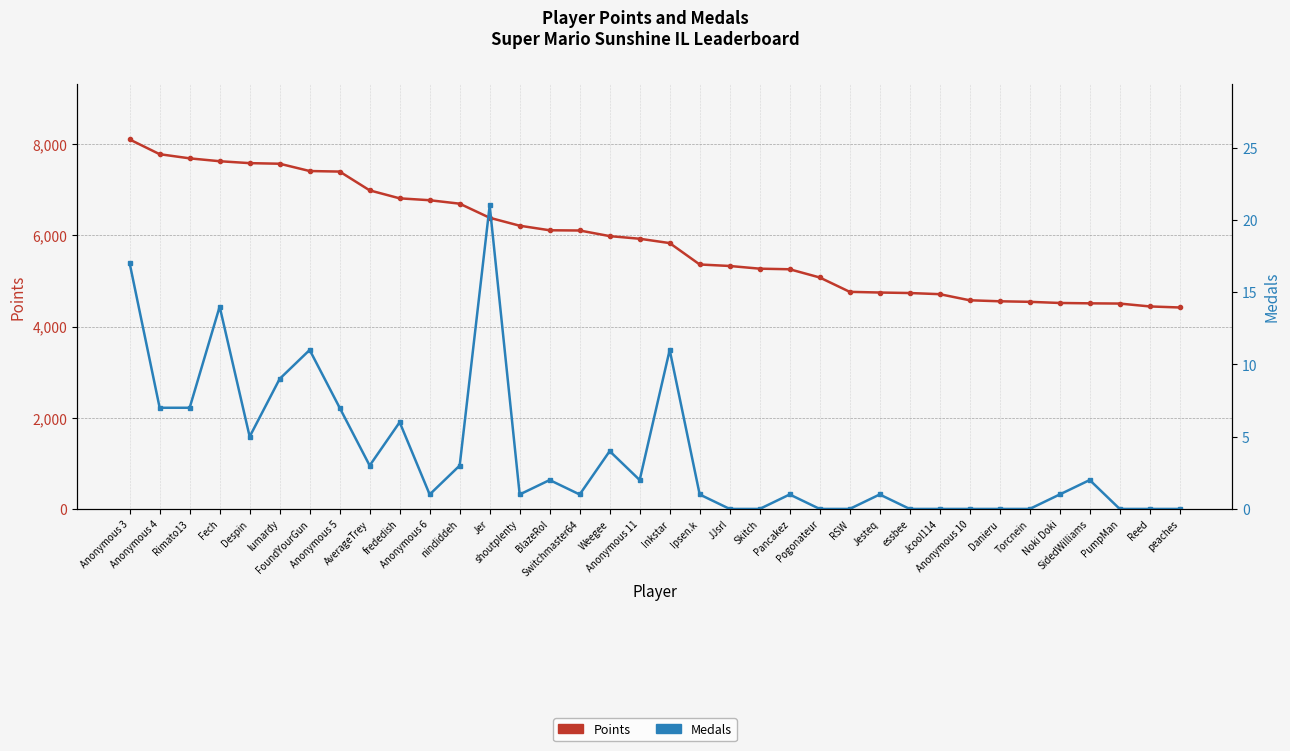

At which category does the chart reach its peak across all series?

Anonymous 3